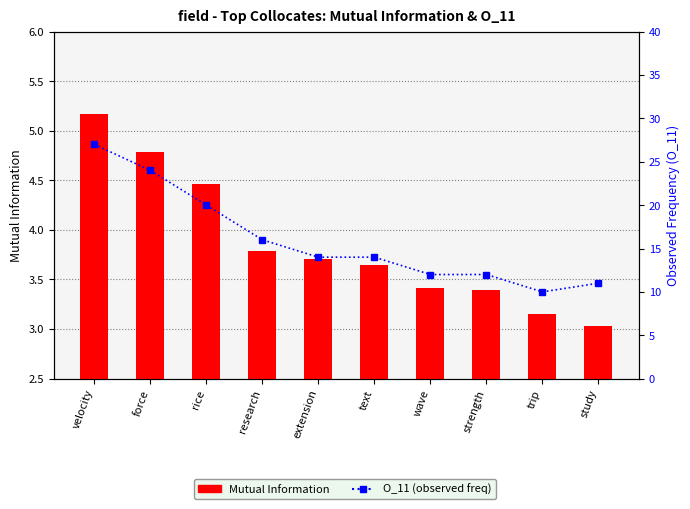

What is the minimum value shown in the chart?

3.0